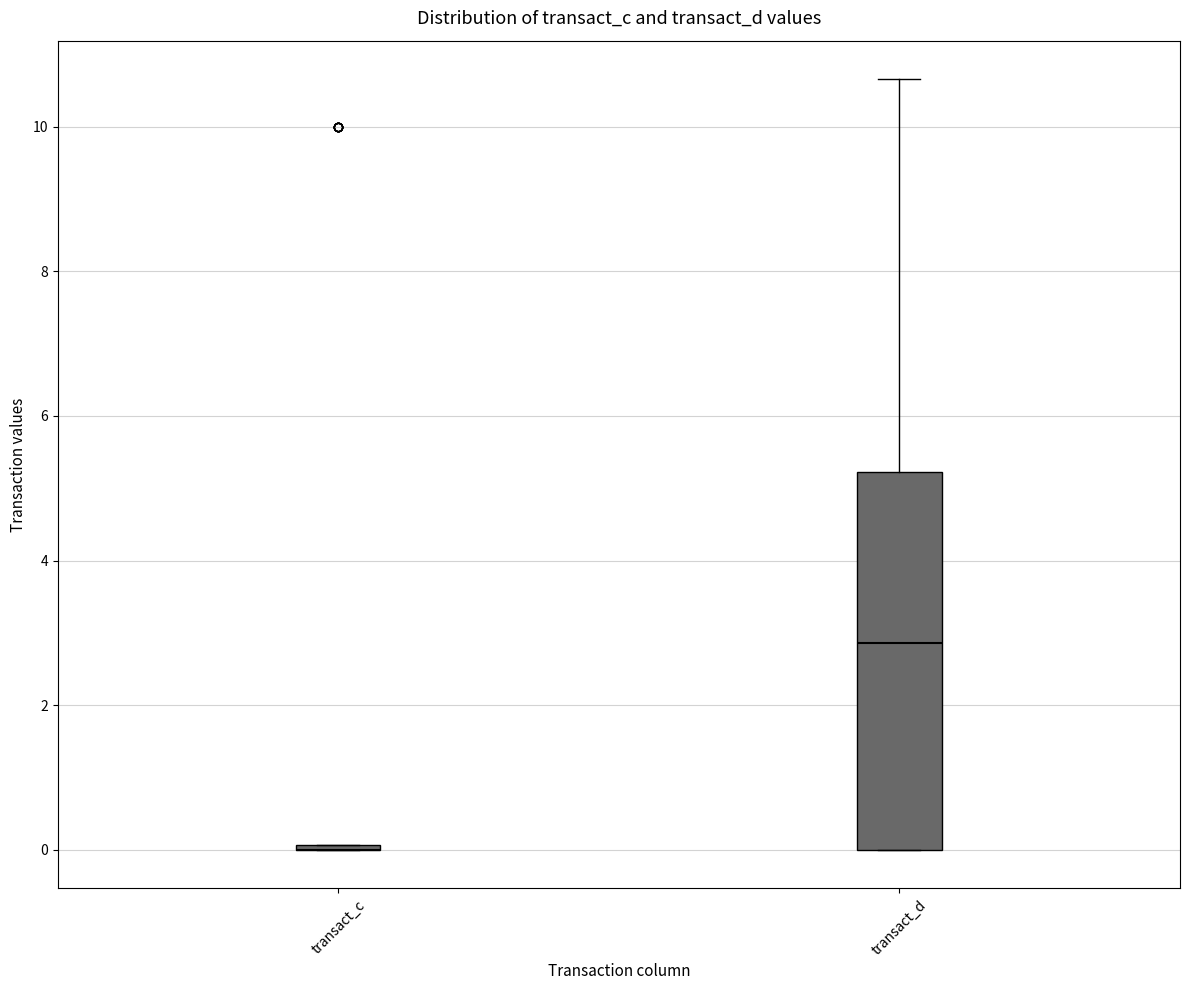

Reading left to right, transcribe this box plot: for each box, give where its median line is, the range the box spans, and where its two whiskers end, as read against the y-axis. The values are not printed on the chart, so give them approximately, as read against the axis.

transact_c: box collapsed to a line at 0.0, whiskers 0.0 to 0.0
transact_d: median 2.8, box 0.0 to 5.2, whiskers 0.0 to 10.6